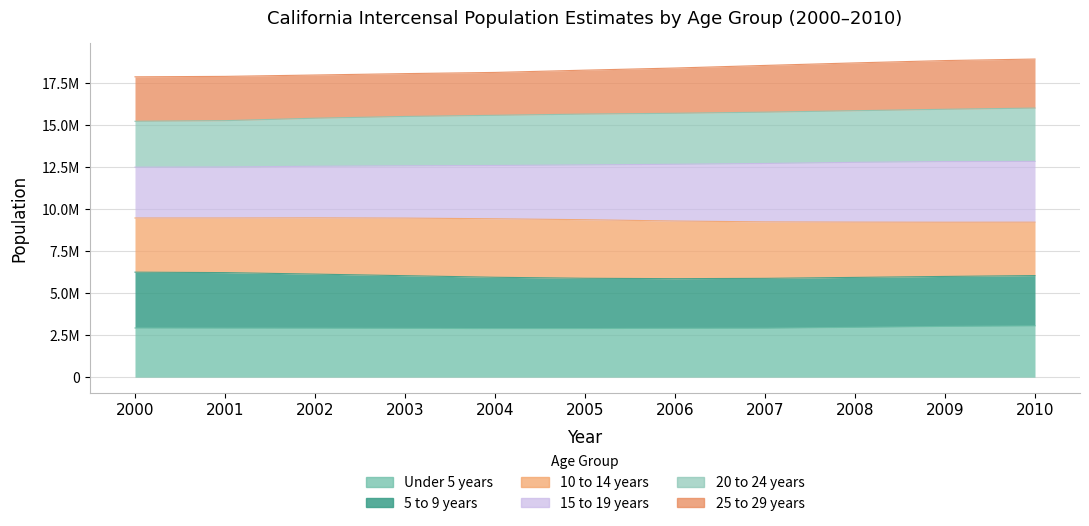

Where does the 15 to 19 years series first go above 18258542?

2006